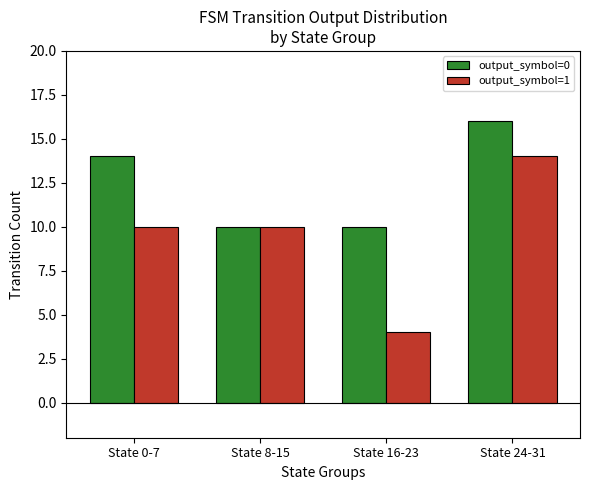

What is the highest value of the output_symbol=0 series?

16